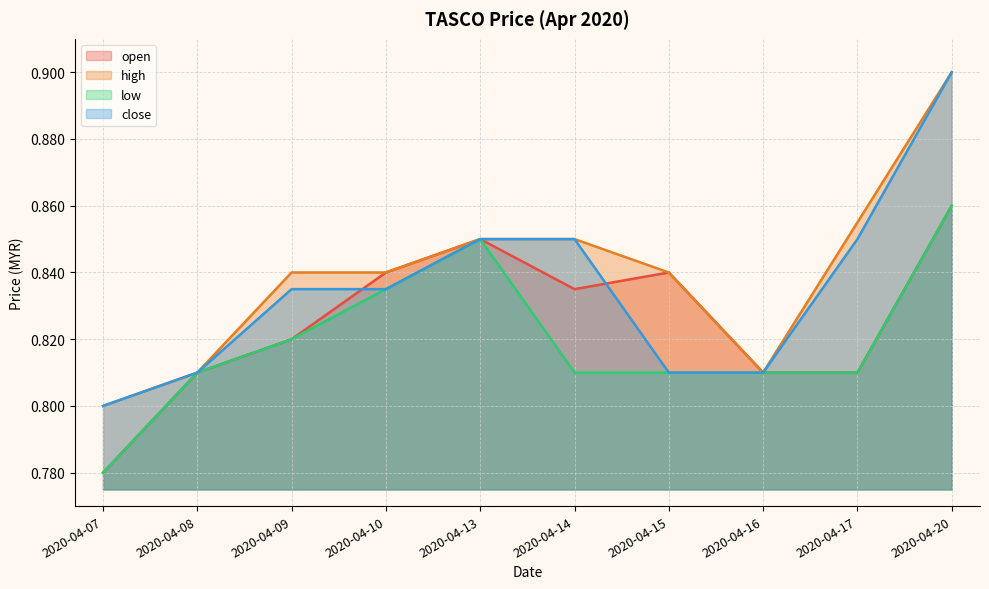

True or false: low and close intersect in this chart.

False